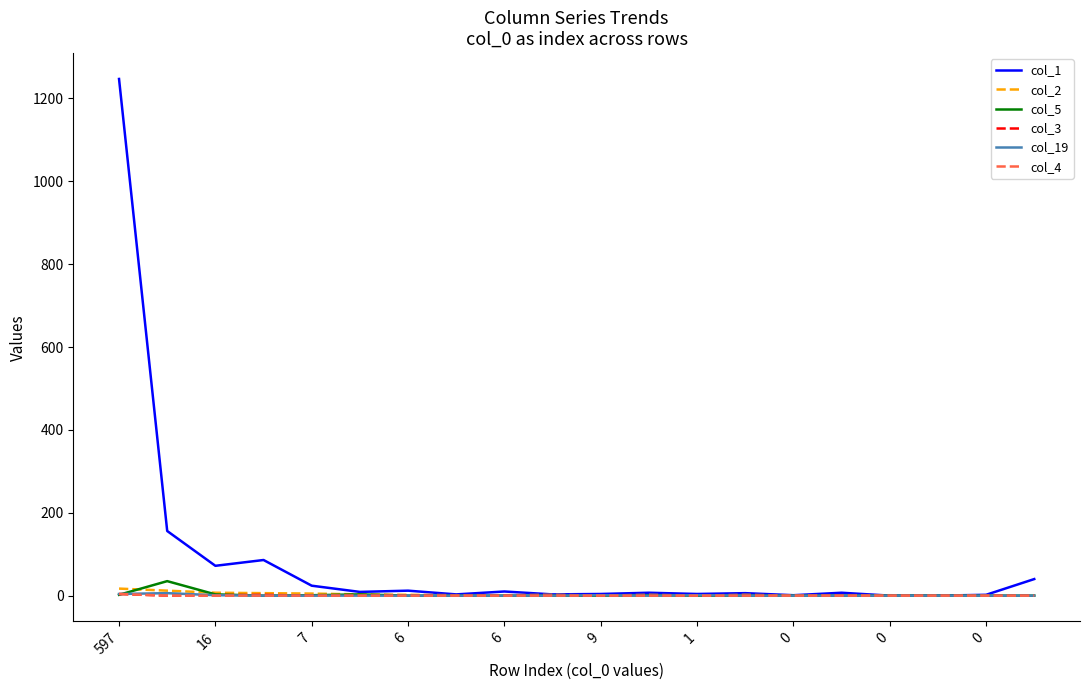

Which series has the largest range (max minus min)?

col_1